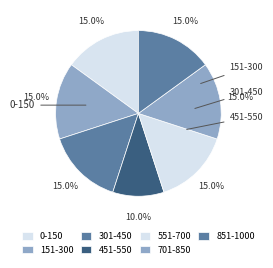

How many segments does this pie chart have?

7